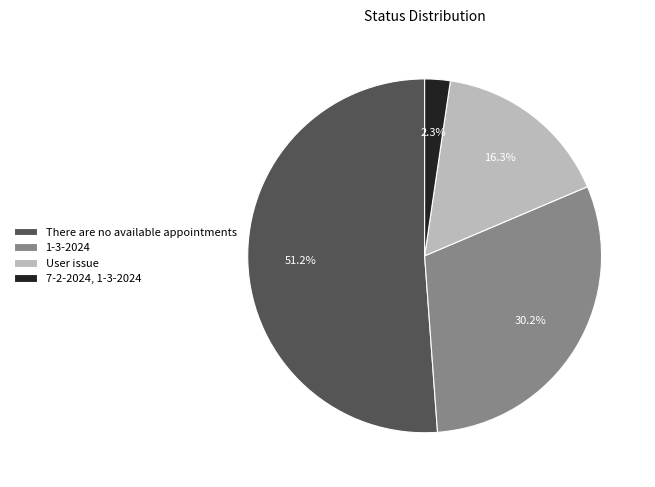

Which slice is the largest?

There are no available appointments